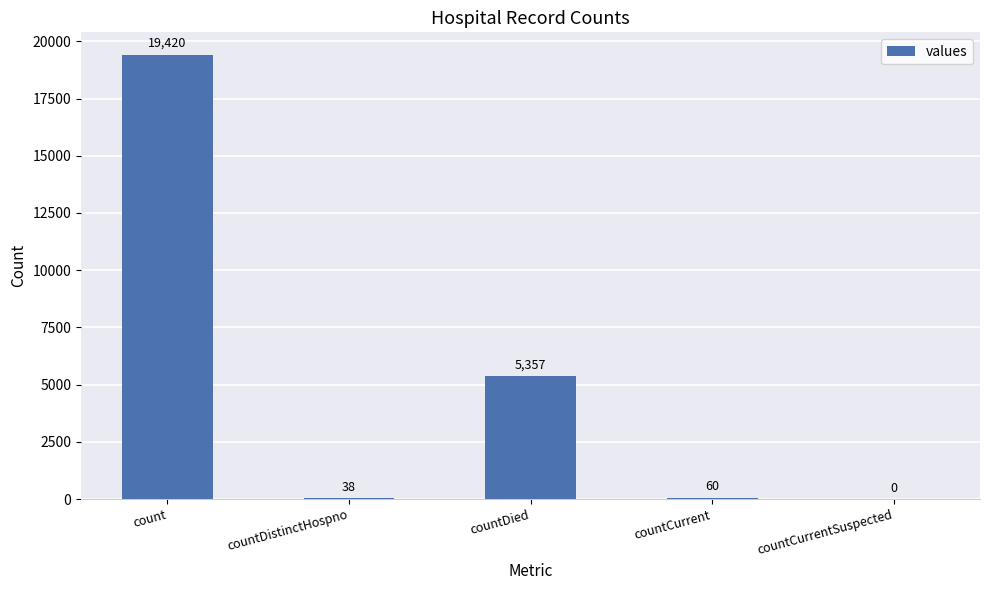

Reading right to left, extract all data points from this chart.

0	60	5357	38	19420